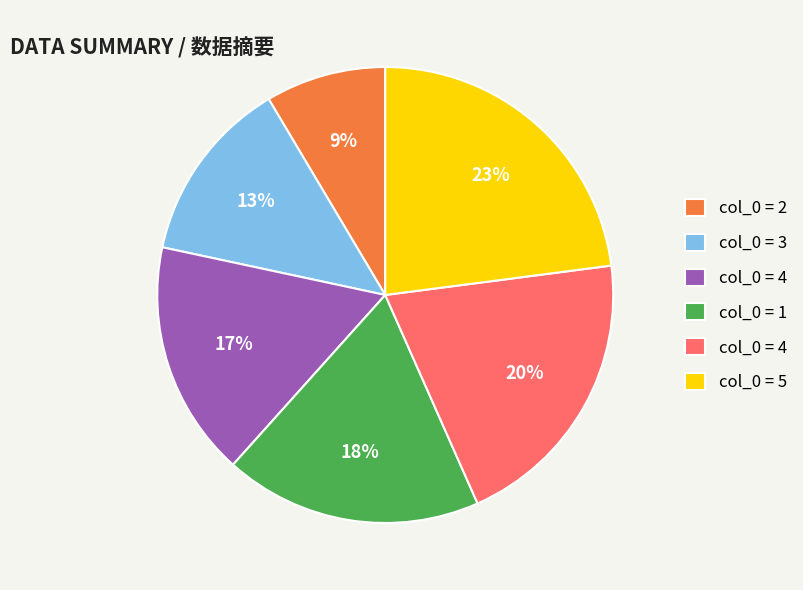

To the nearest percent, what is the difference between the largest and smallest slice percentages?

14%